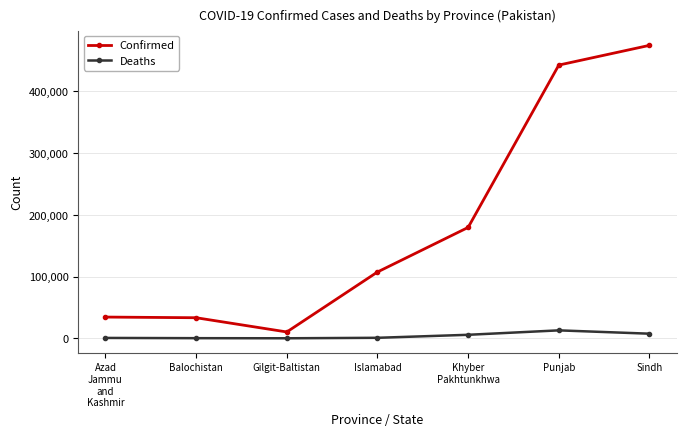

At which category is the sum across all series the highest?

Sindh